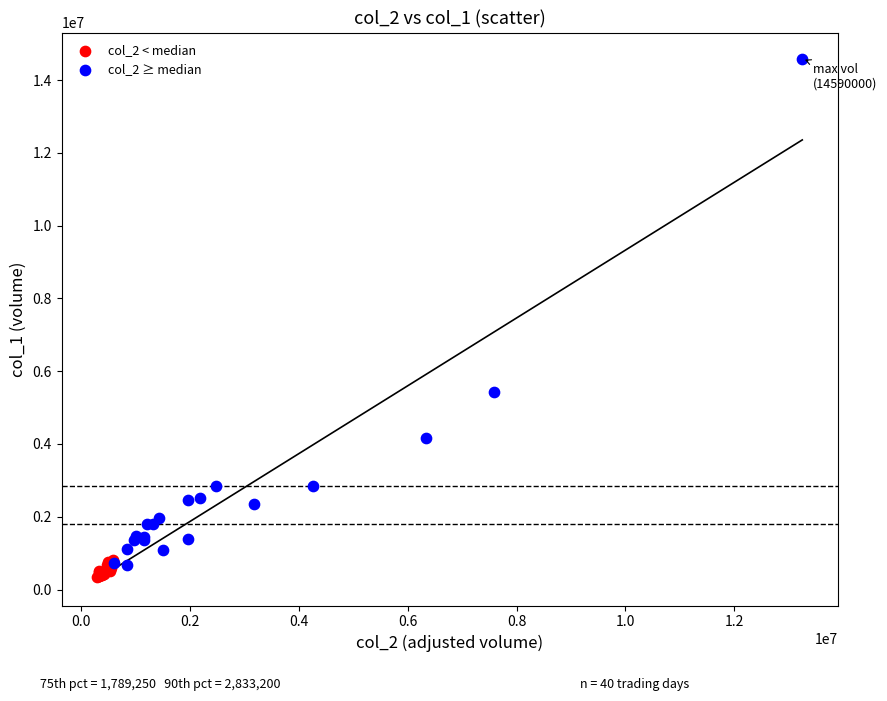

Which series contains the highest Y value?

col_2 ≥ median